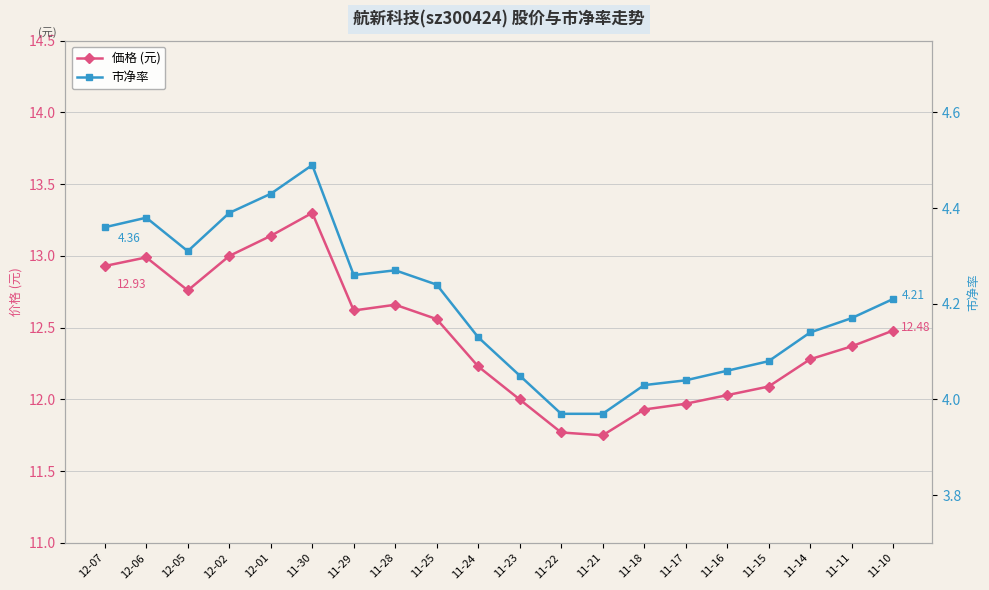

What is the difference between the maximum and minimum values in the 価格 (元) series?

1.6